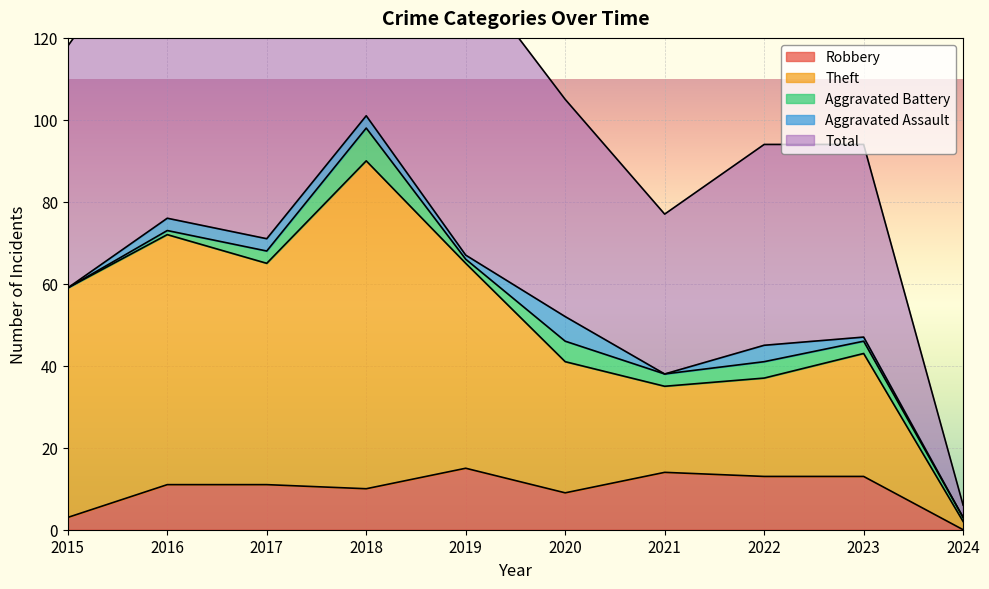

At which label is Total closest to 104?

2020